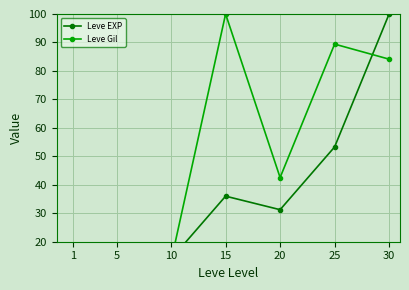

Rank the series at 25 from lowest to highest value.

Leve EXP, Leve Gil